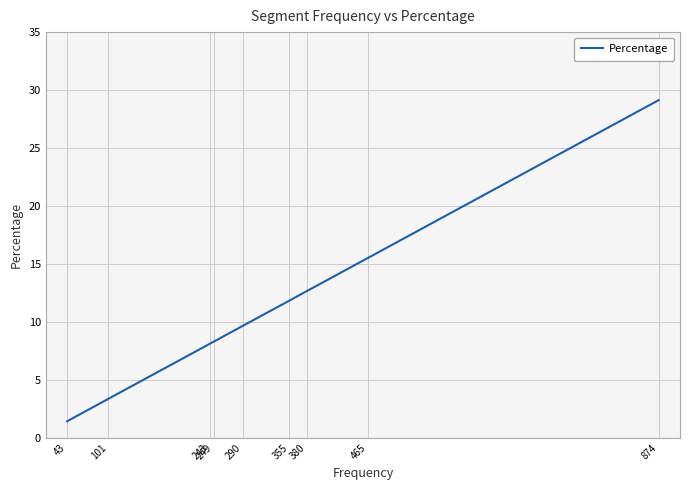

Does the chart display data point markers on the line(s)?

No